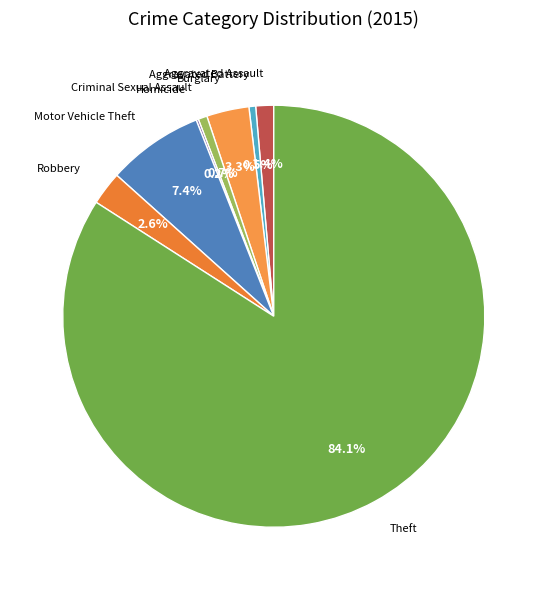

Between Theft and Robbery, which is larger?

Theft